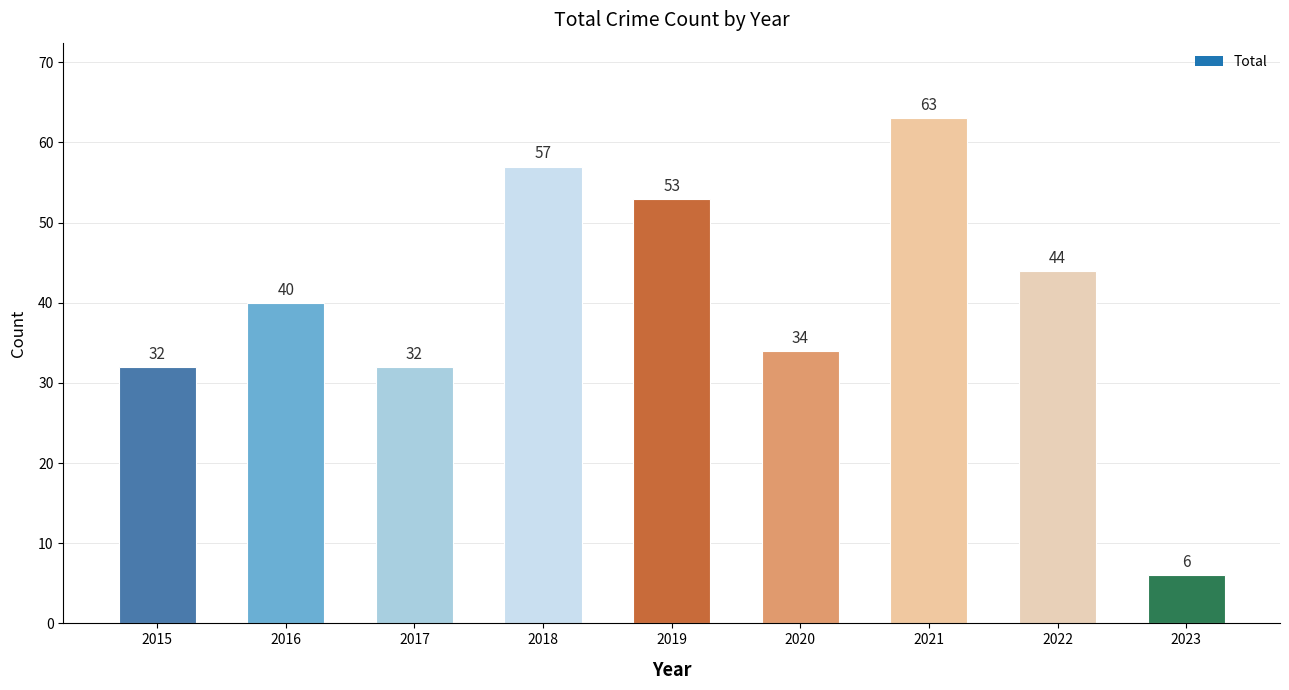

Which label corresponds to the smallest value in the chart?

2023